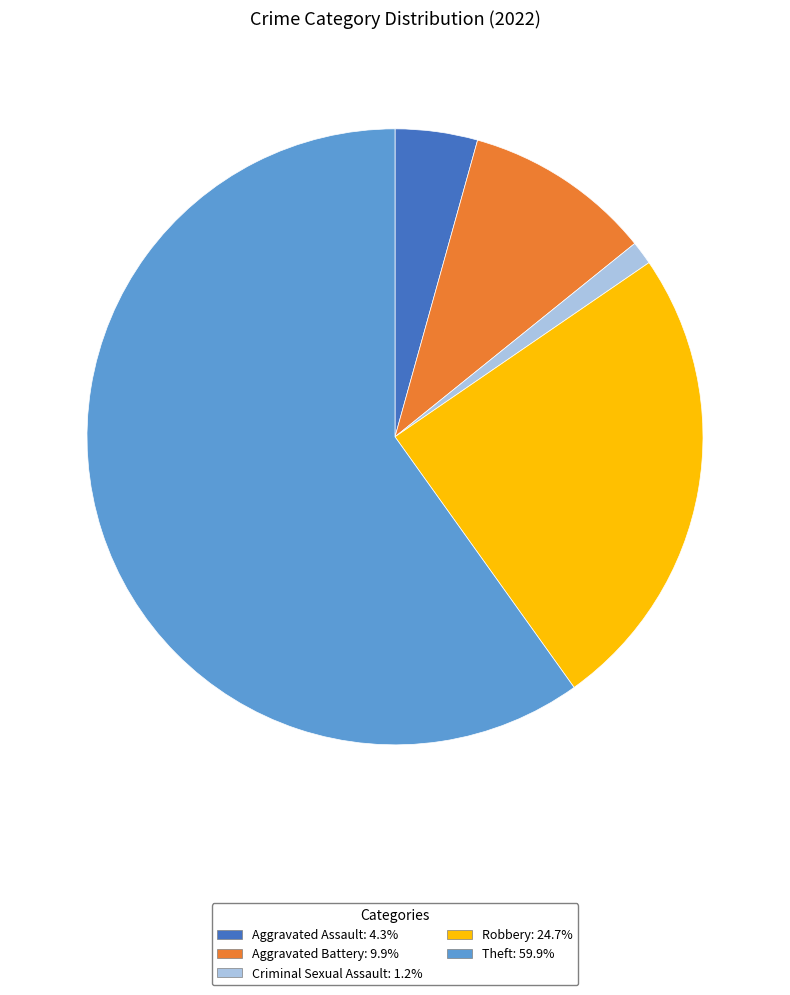

Is there a majority slice in this chart?

Yes